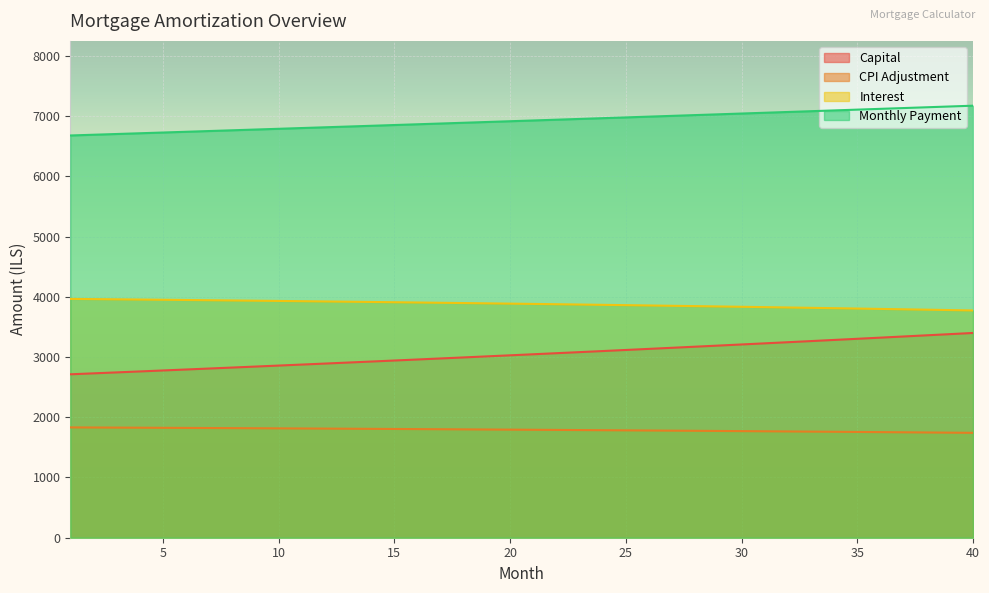

True or false: month_payment and opening_balance cross at least once.

False